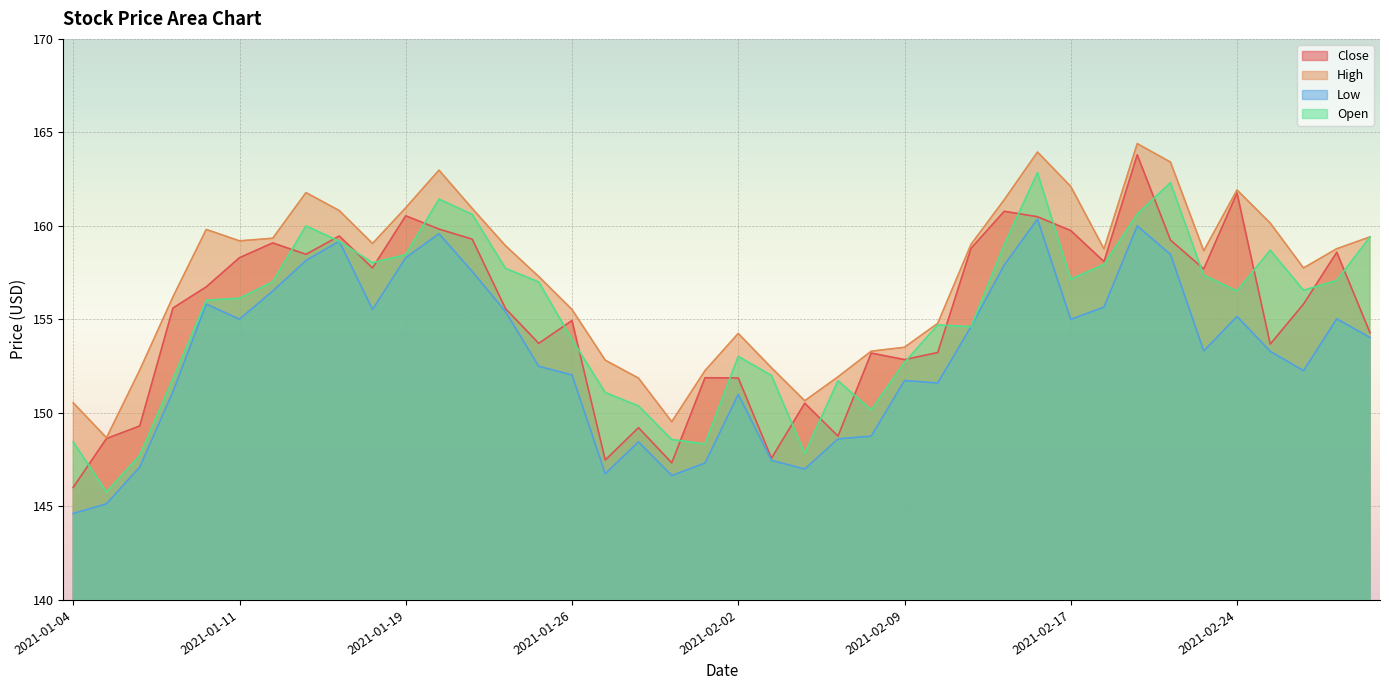

Reading left to right, transcribe all the data shown in this chart.

Close: 146.0	148.6	149.3	155.6	156.7	158.3	159.1	158.5	159.5	157.8	160.5	159.8	159.3	155.6	153.7	154.9	147.5	149.2	147.3	151.9	151.9	147.6	150.5	148.8	153.2	152.8	153.2	158.8	160.8	160.5	159.8	158.1	163.8	159.2	157.7	161.8	153.7	155.8	158.6	154.3
High: 150.5	148.7	152.3	156.2	159.8	159.2	159.3	161.8	160.8	159.1	161.0	163.0	160.9	158.9	157.3	155.5	152.8	151.9	149.5	152.3	154.2	152.4	150.7	151.9	153.3	153.5	154.8	159.0	161.4	163.9	162.1	158.8	164.4	163.4	158.7	161.9	160.2	157.8	158.8	159.4
Low: 144.6	145.1	147.1	151.1	155.8	155.0	156.5	158.2	159.2	155.5	158.3	159.6	157.6	155.4	152.5	152.0	146.8	148.4	146.7	147.3	151.0	147.5	147.0	148.6	148.8	151.7	151.6	154.6	157.9	160.4	155.0	155.7	160.0	158.5	153.3	155.2	153.3	152.3	155.0	154.0
Open: 148.4	145.8	147.7	151.8	156.0	156.1	157.0	160.0	159.2	158.0	158.5	161.4	160.6	157.7	157.0	153.9	151.1	150.4	148.6	148.3	153.0	152.0	147.8	151.7	150.2	152.7	154.7	154.6	159.0	162.8	157.2	157.9	160.6	162.3	157.4	156.5	158.7	156.6	157.1	159.4